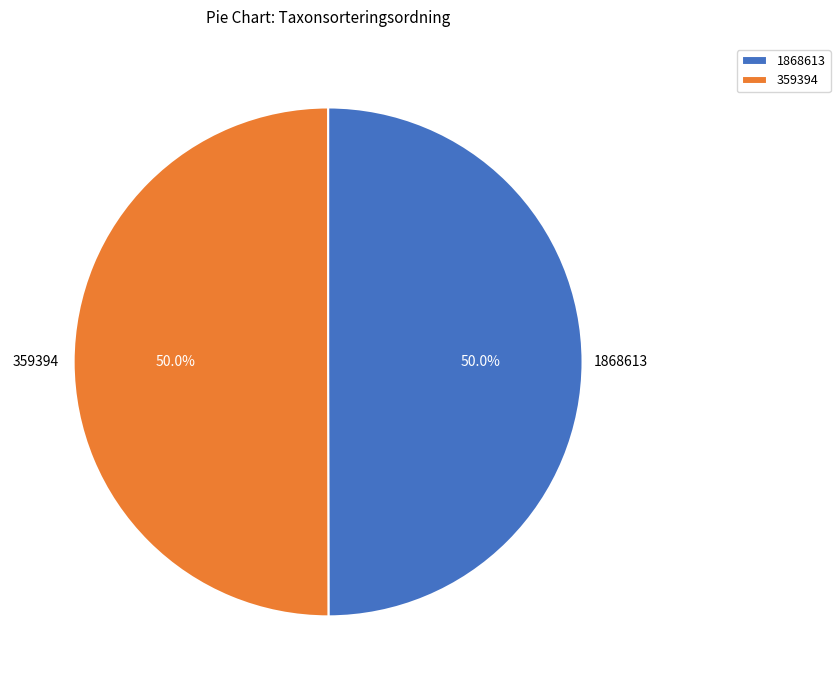

Is the sum of 1868613 and 359394 greater than half?

Yes